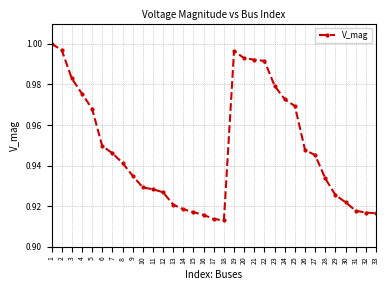

The chart shows a value of 0.4 at 3. True or false?

False